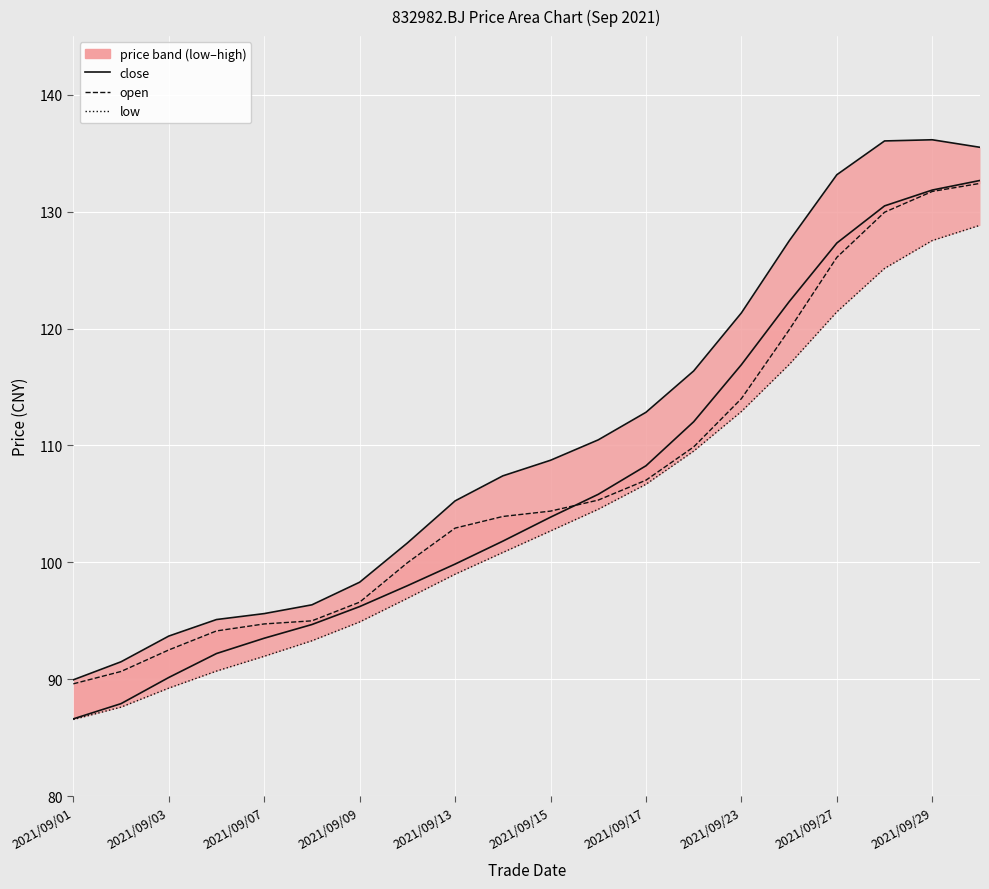

What is the total value across all series at 2021/09/27?

247.5